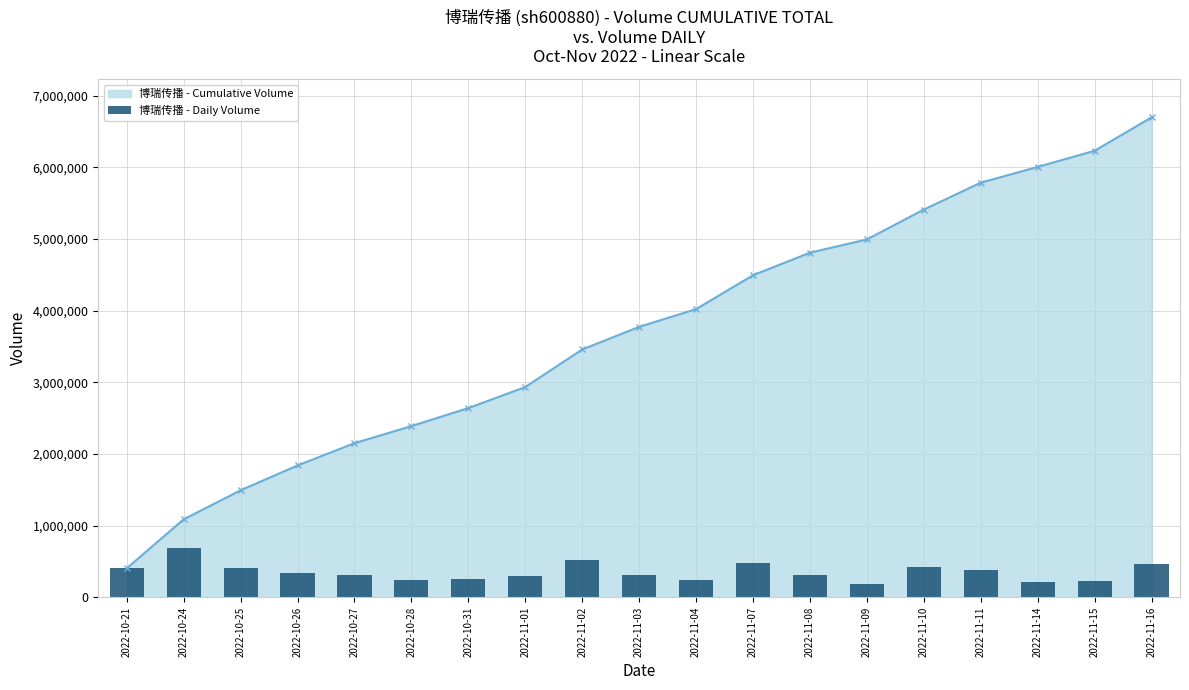

Are the bars grouped side by side (vs. stacked)?

No